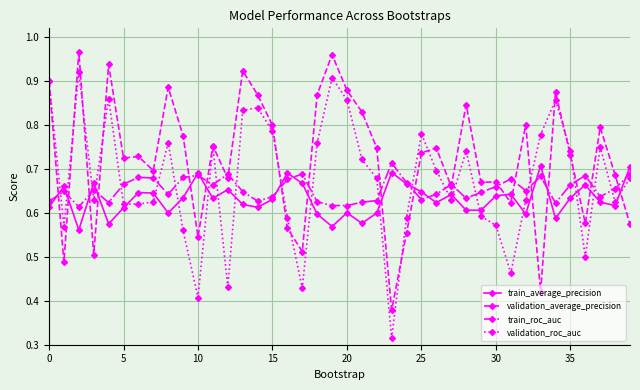

At how many categories does at least one series exceed 0?

40